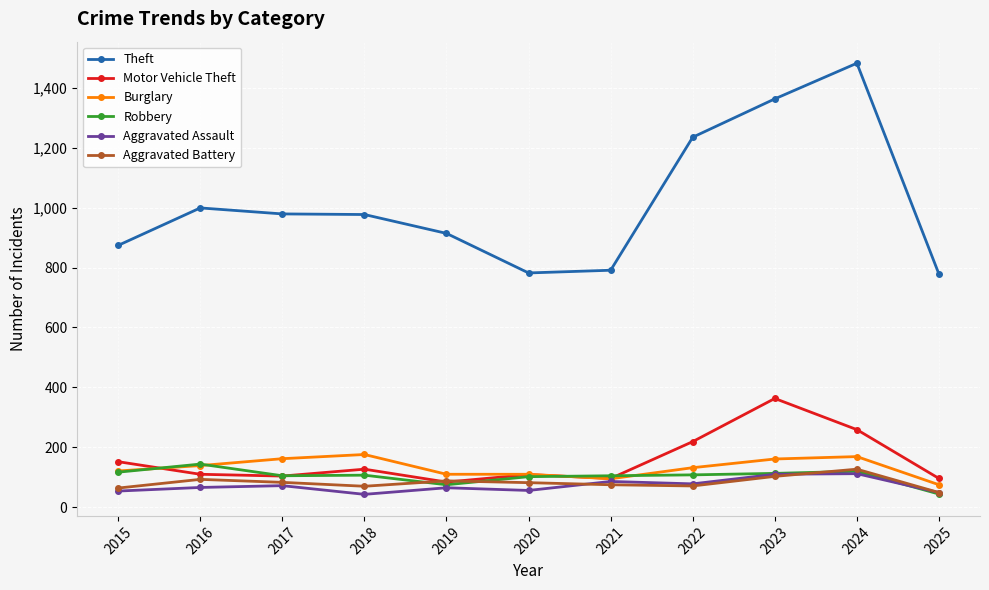

At which category does Motor Vehicle Theft reach its first local peak?

2018